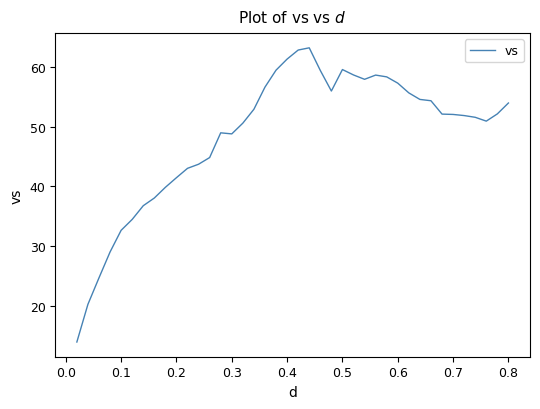

What is the smallest value displayed?

13.9